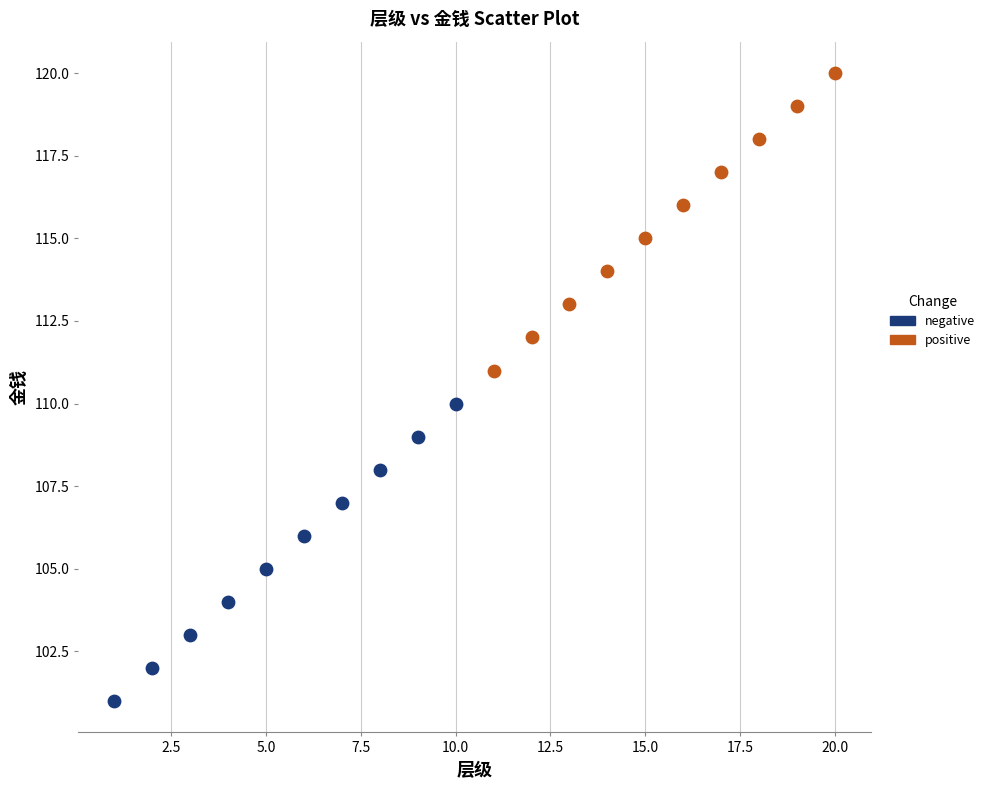

Which series reaches the maximum Y coordinate?

positive